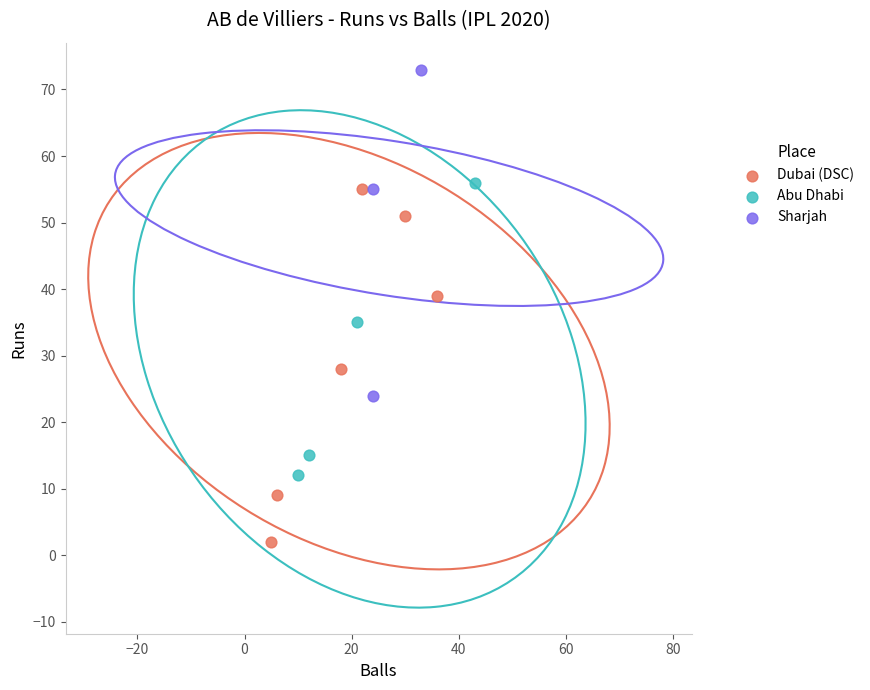

Which series reaches the minimum Y coordinate?

Dubai (DSC)